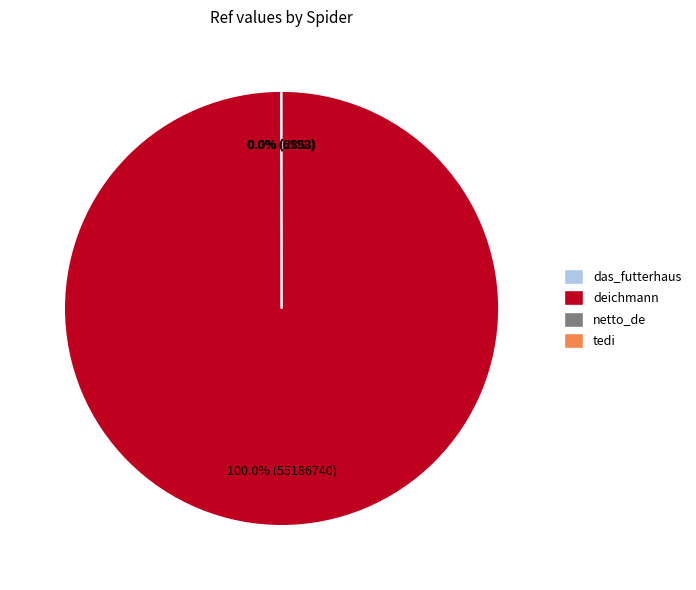

What is the largest slice in the pie chart?

deichmann